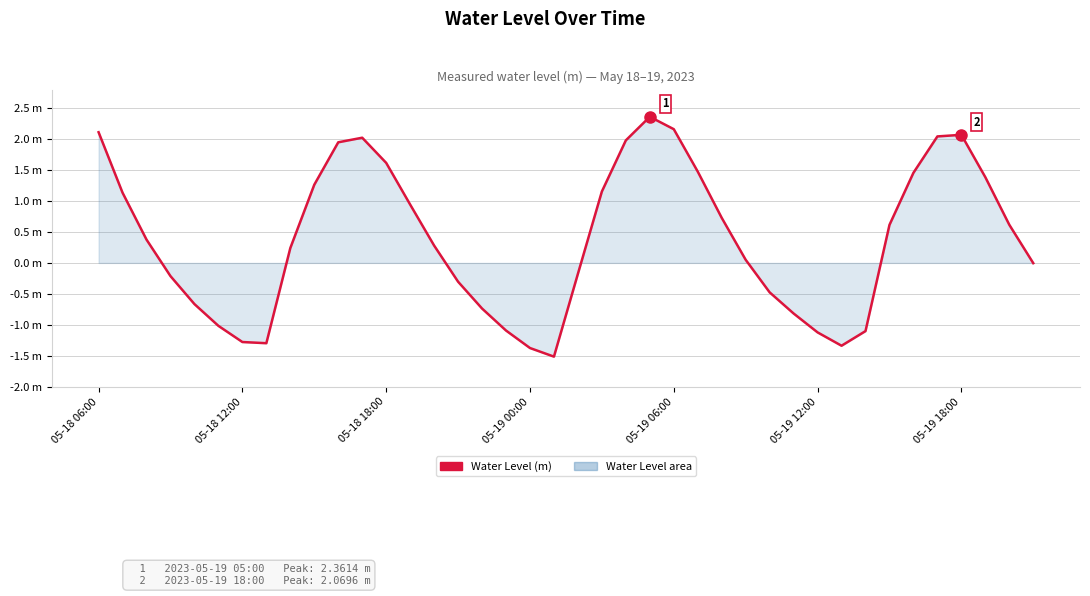

Does the chart have visible grid lines?

Yes